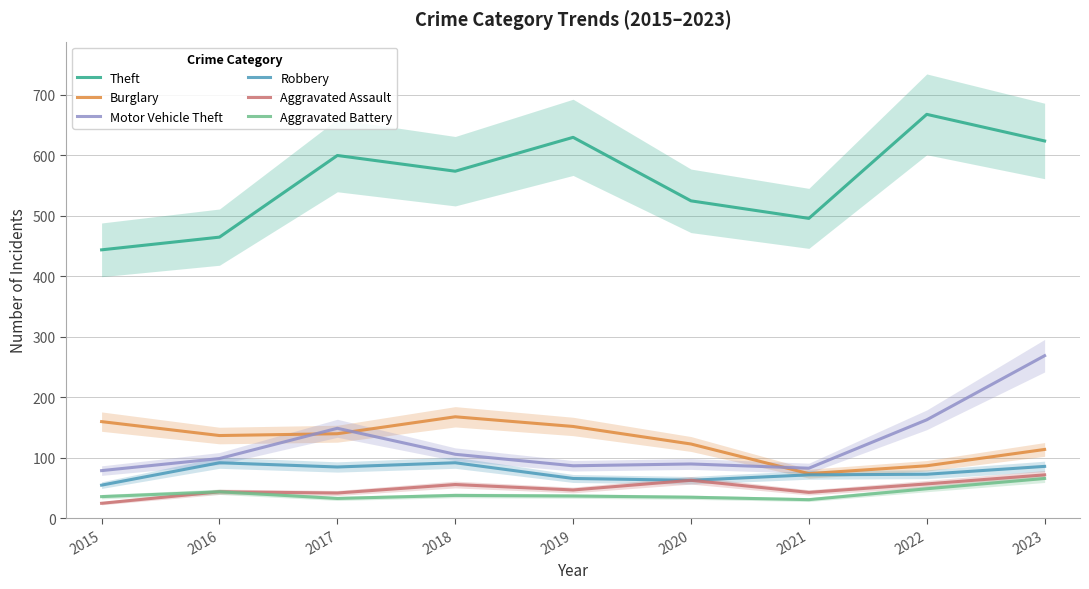

How many categories are shown in the chart?

9